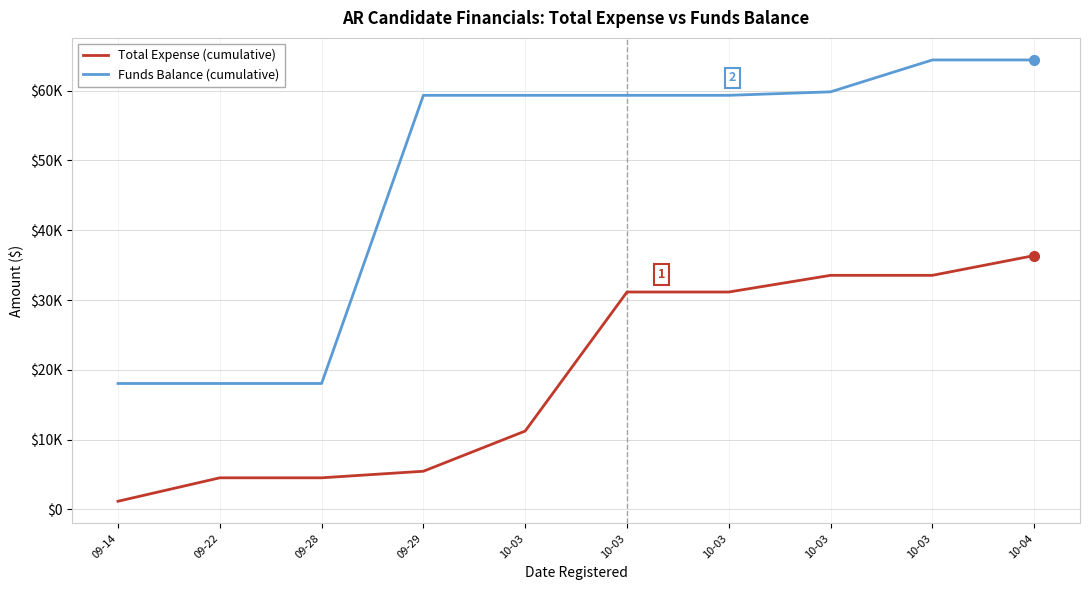

What is the label of the 2nd point from the right?

10-03